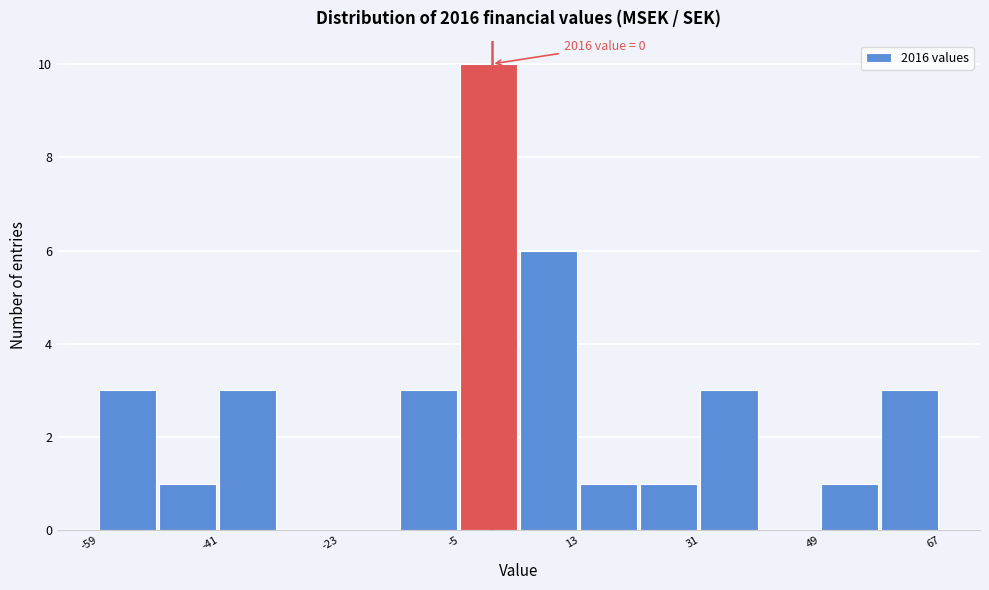

Which range on the x-axis has the tallest bar?

-4 to 4